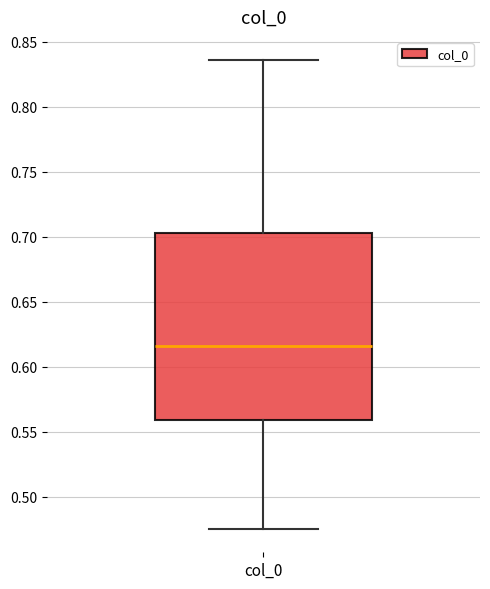

Transcribe this box plot: give where the median line is, the range the box spans, and where the two whiskers end, as read against the y-axis. The values are not printed on the chart, so give them approximately, as read against the axis.

median 0.615, box 0.560 to 0.705, whiskers 0.475 to 0.835